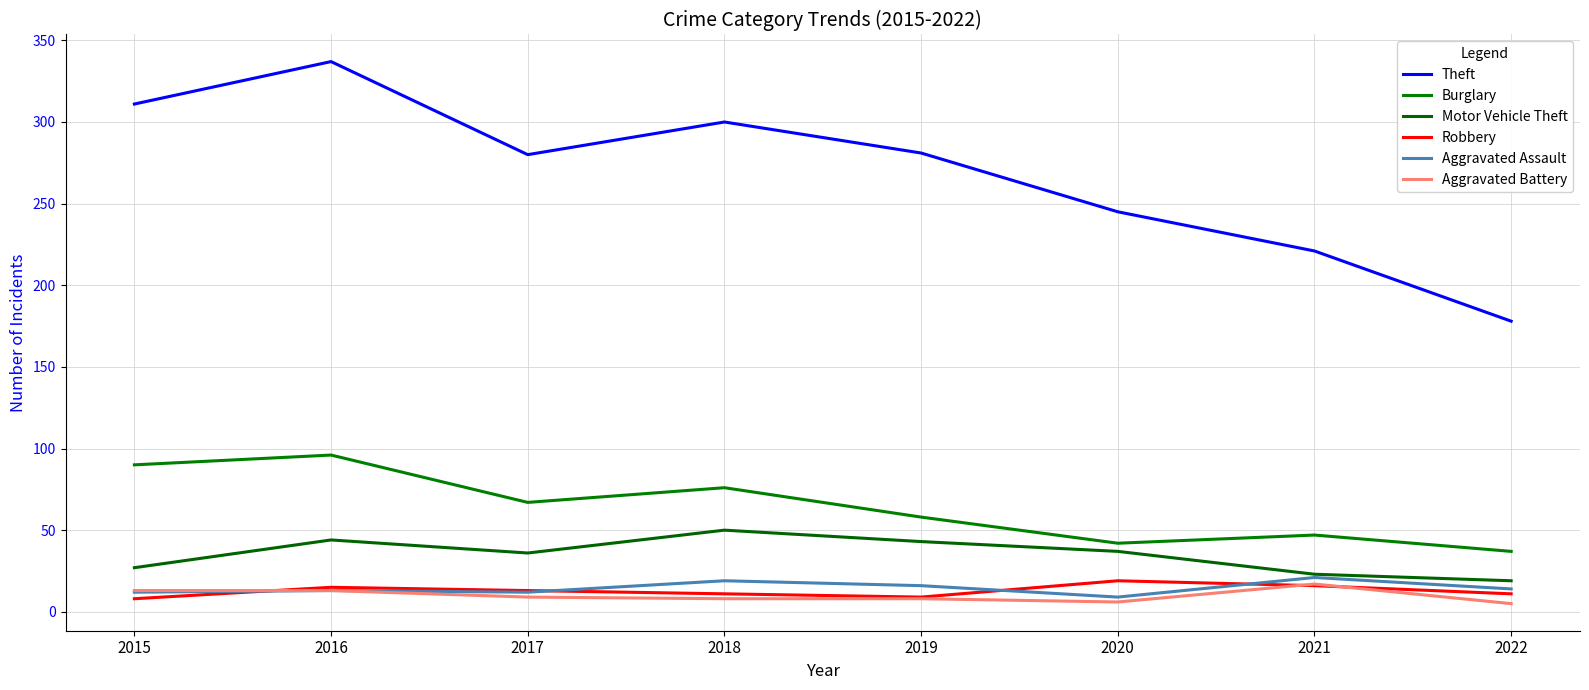

At which label does Burglary first exceed 67?

2015